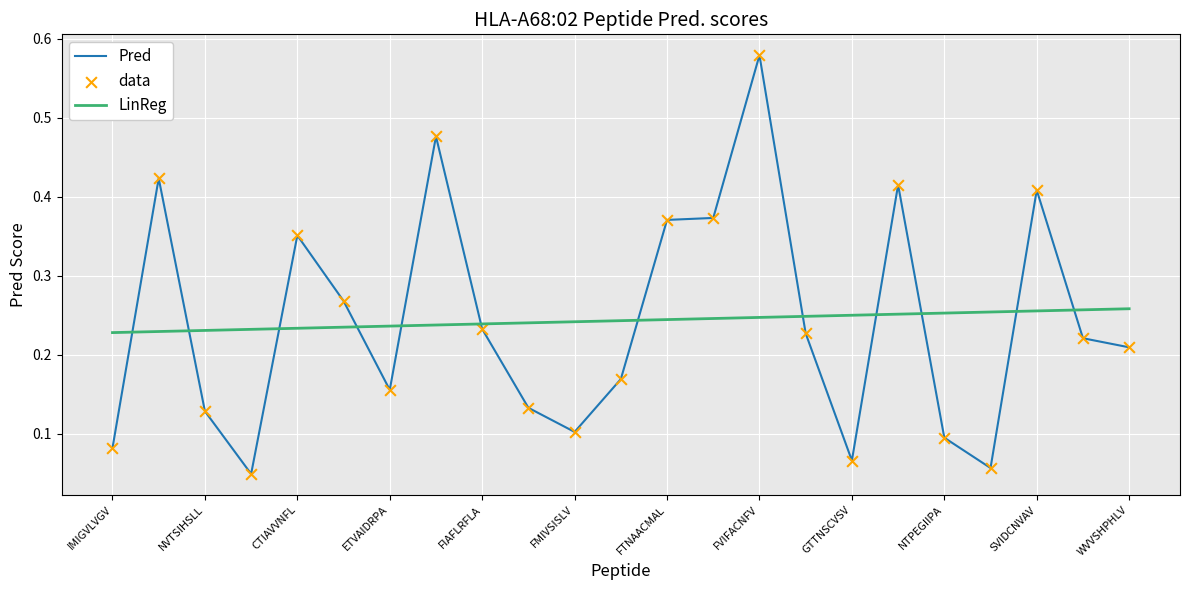

Which series has the widest spread of values?

Pred